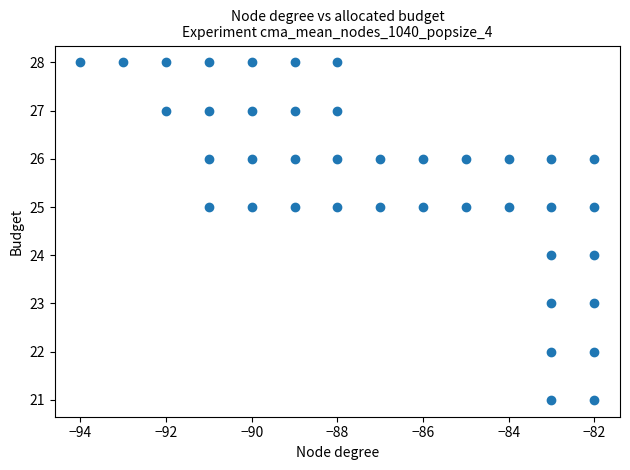

What is the range of X values (max minus min)?

12